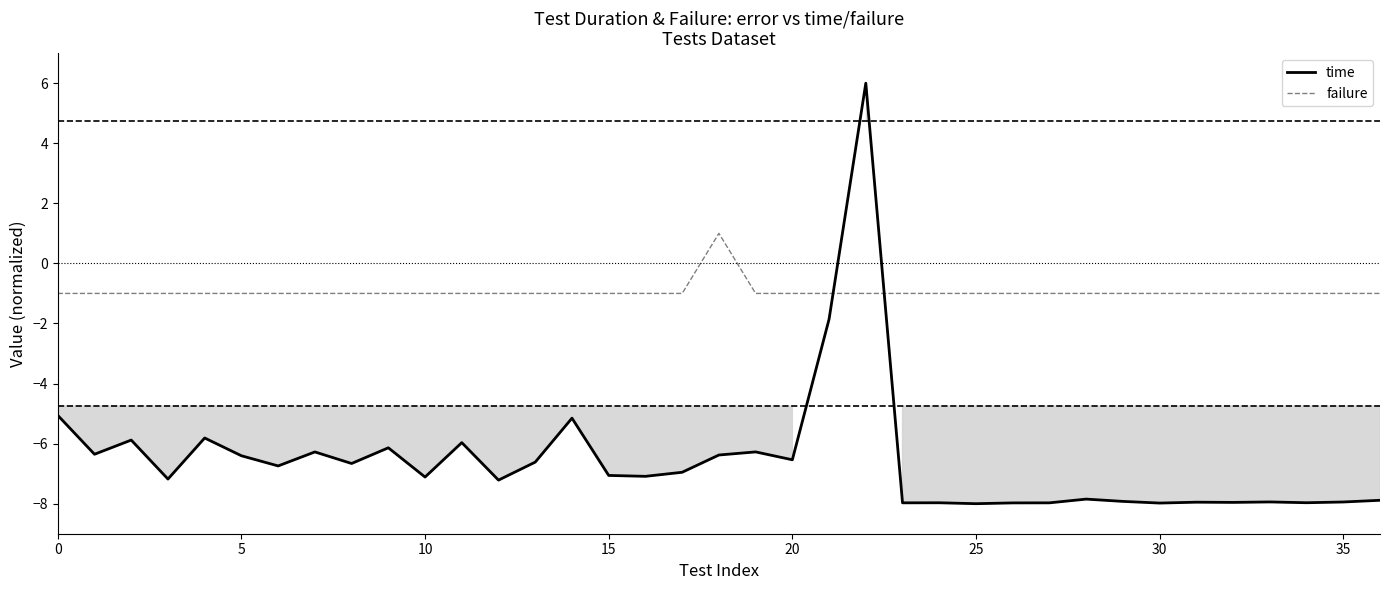

What is the highest value of the time series?

6.0